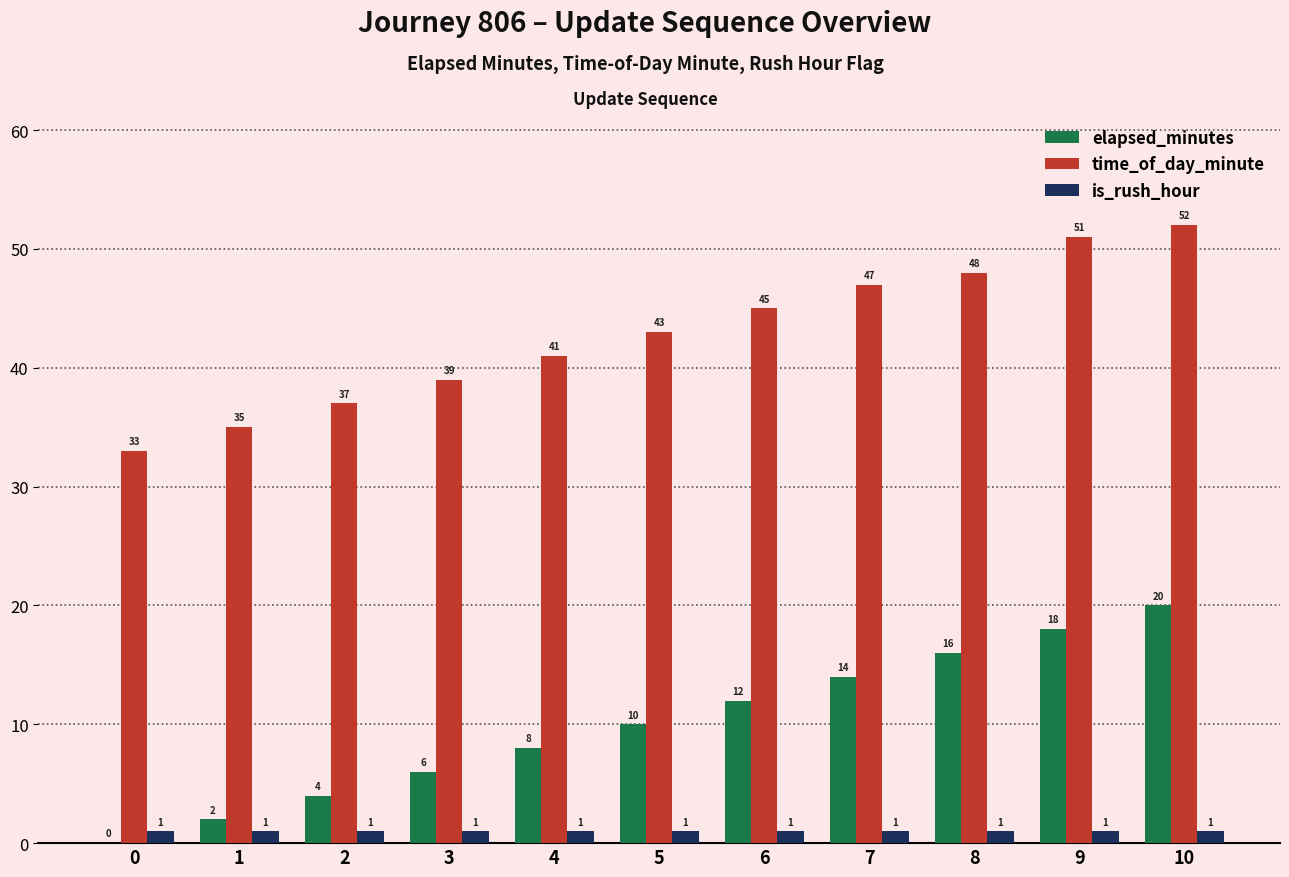

How many groups of bars are there?

11